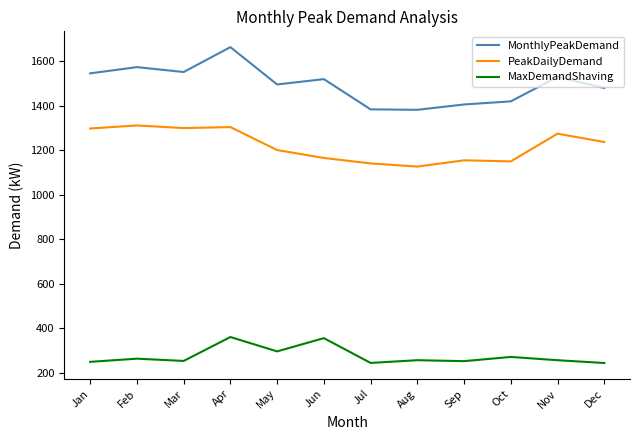

List the series in order of their overall mean, lowest first.

MaxDemandShaving, PeakDailyDemand, MonthlyPeakDemand